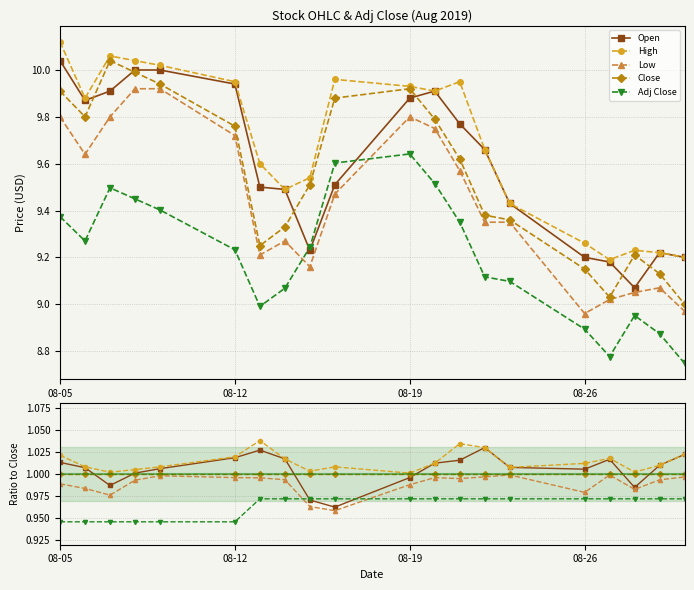

Is the value of High at 08-12 greater than the value of Low at 18?

Yes